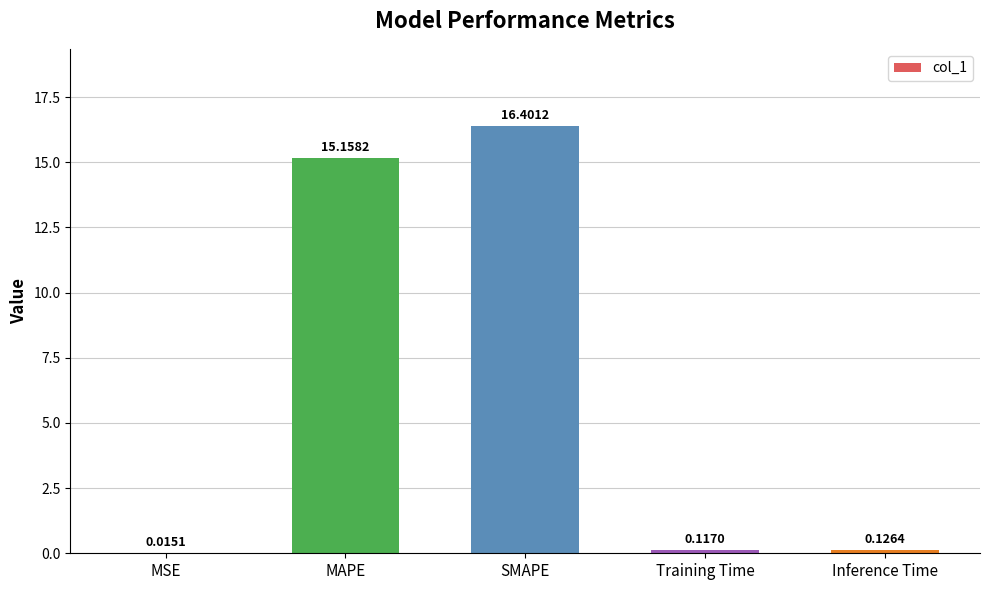

What is the sum of the values at Inference Time and SMAPE?

16.5